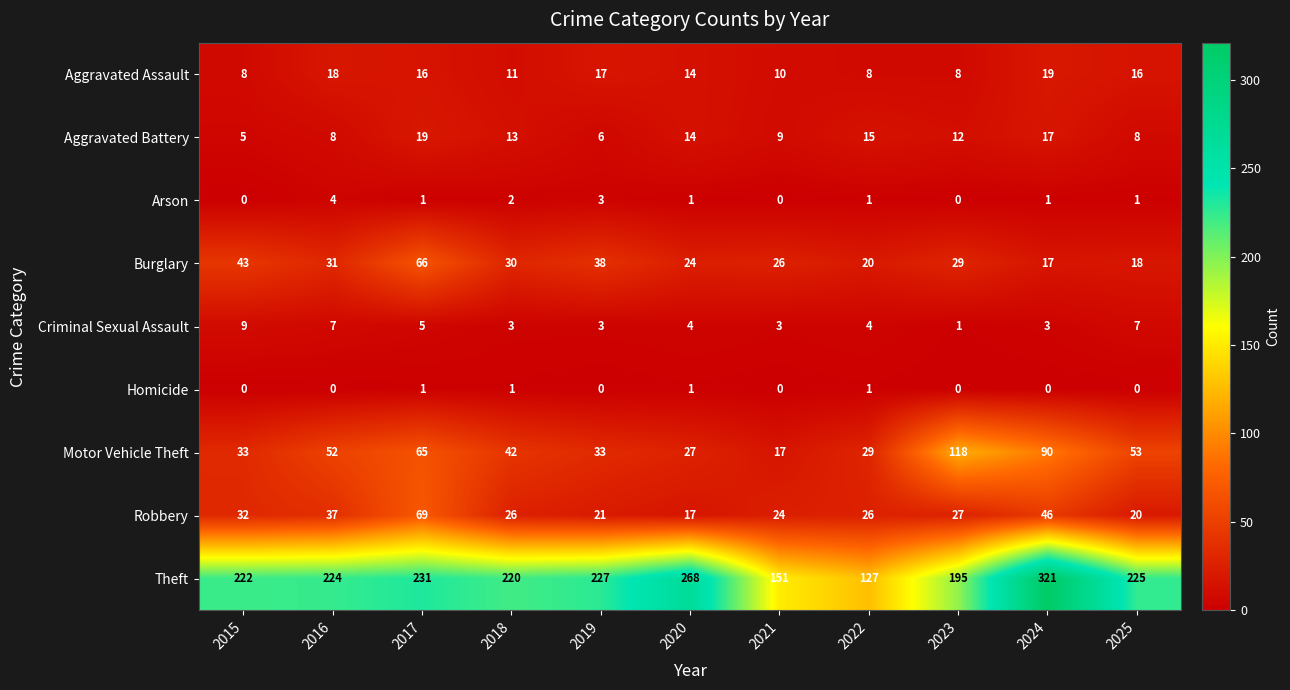

What is the sum of all Burglary values?

342